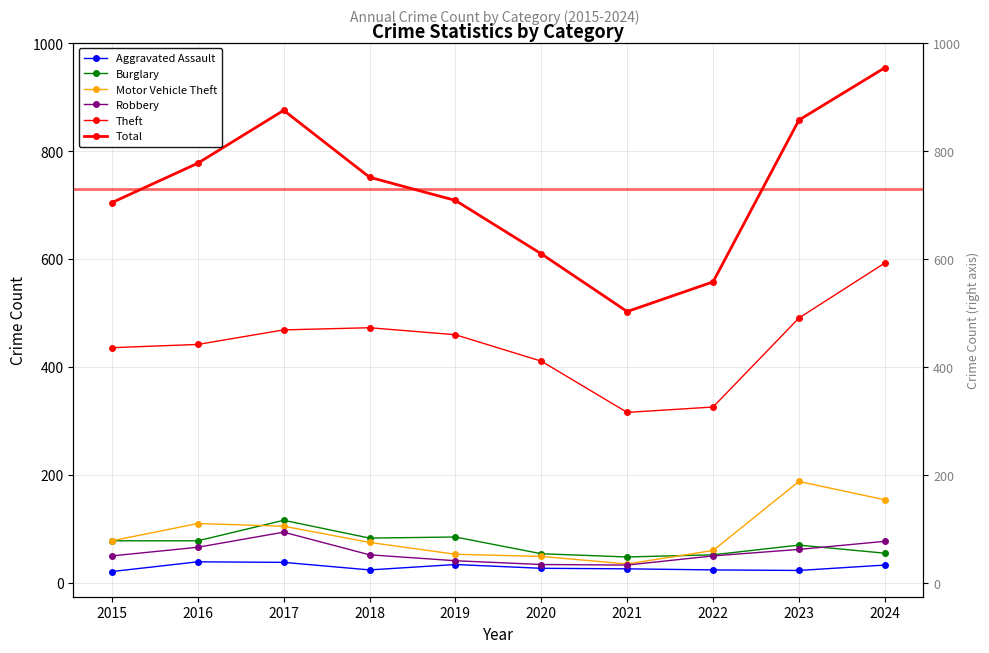

In Burglary, how many points are lower than both neighbors (excluding endpoints)?

2